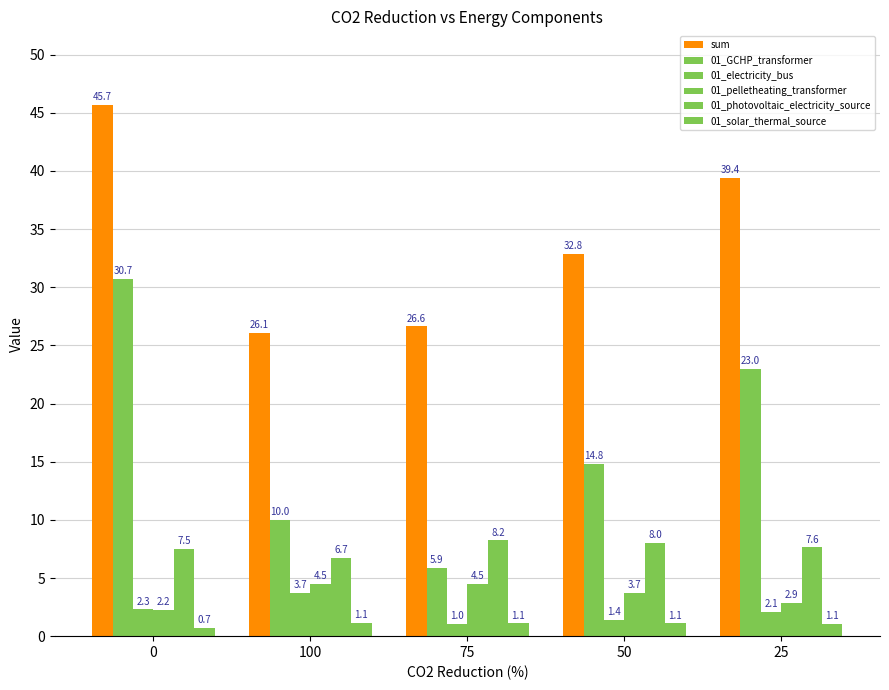

What position from the right is 50?

2